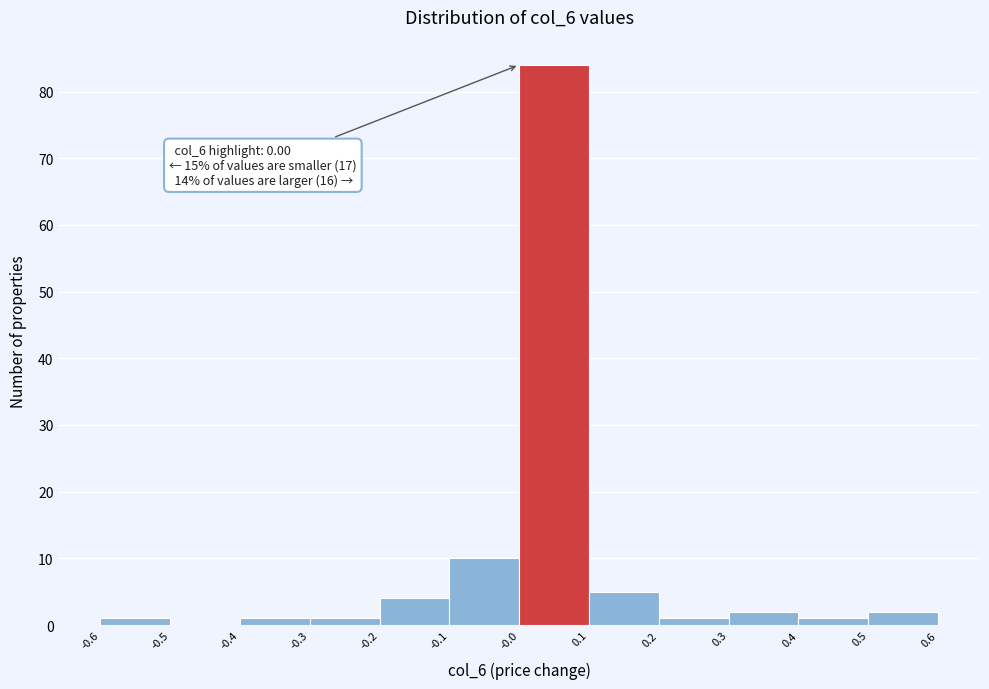

Over which range of the x-axis is the bar tallest?

-0.0 to 0.1